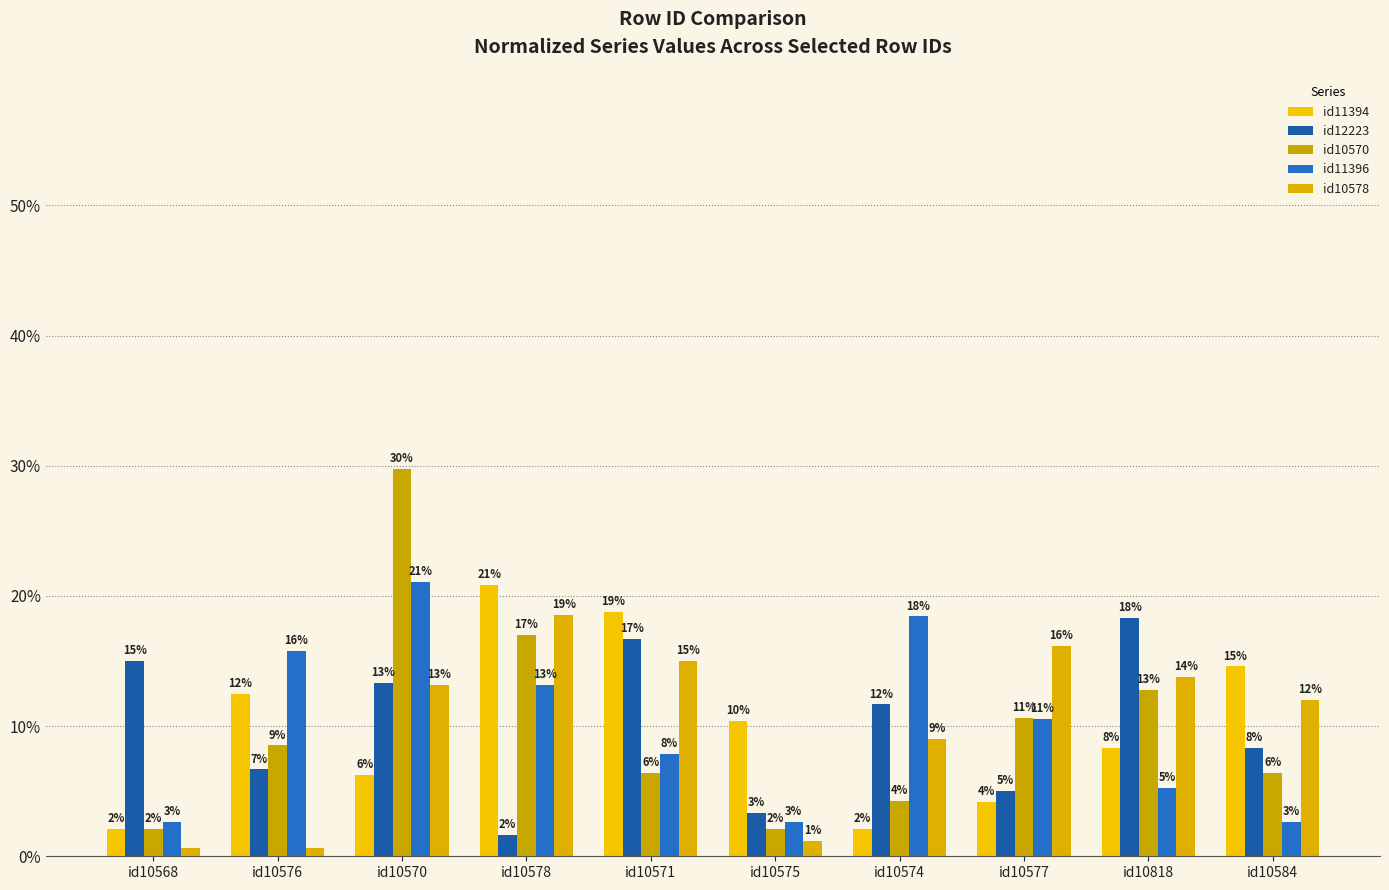

Between id10575 and id10584, which series saw the biggest shift?

id10578